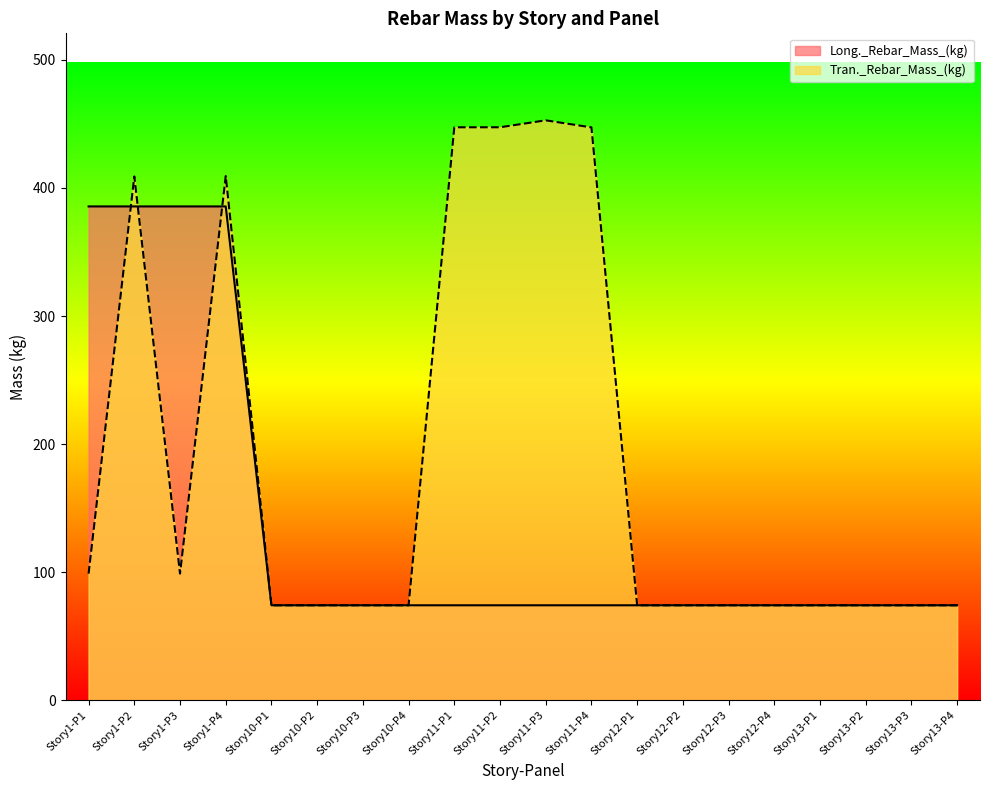

Rank the series by their maximum value, from lowest to highest.

Long._Rebar_Mass_(kg), Tran._Rebar_Mass_(kg)